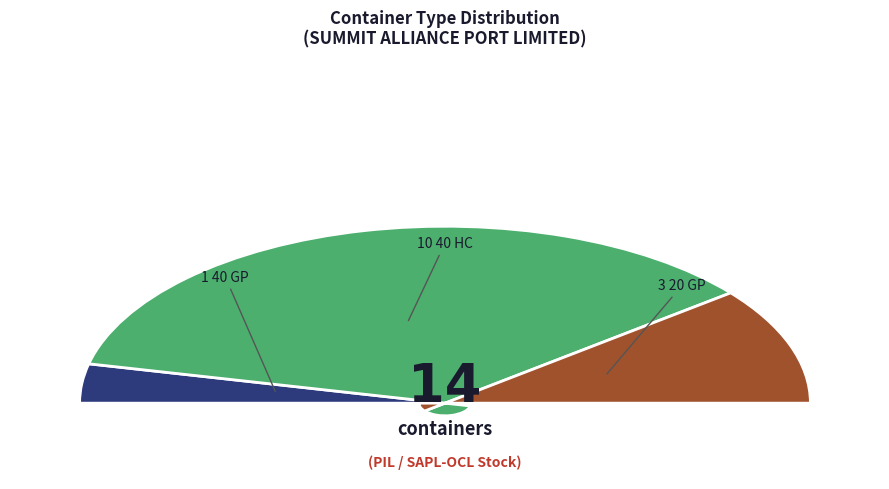

The 40 GP slice represents 18% of the pie. True or false?

False